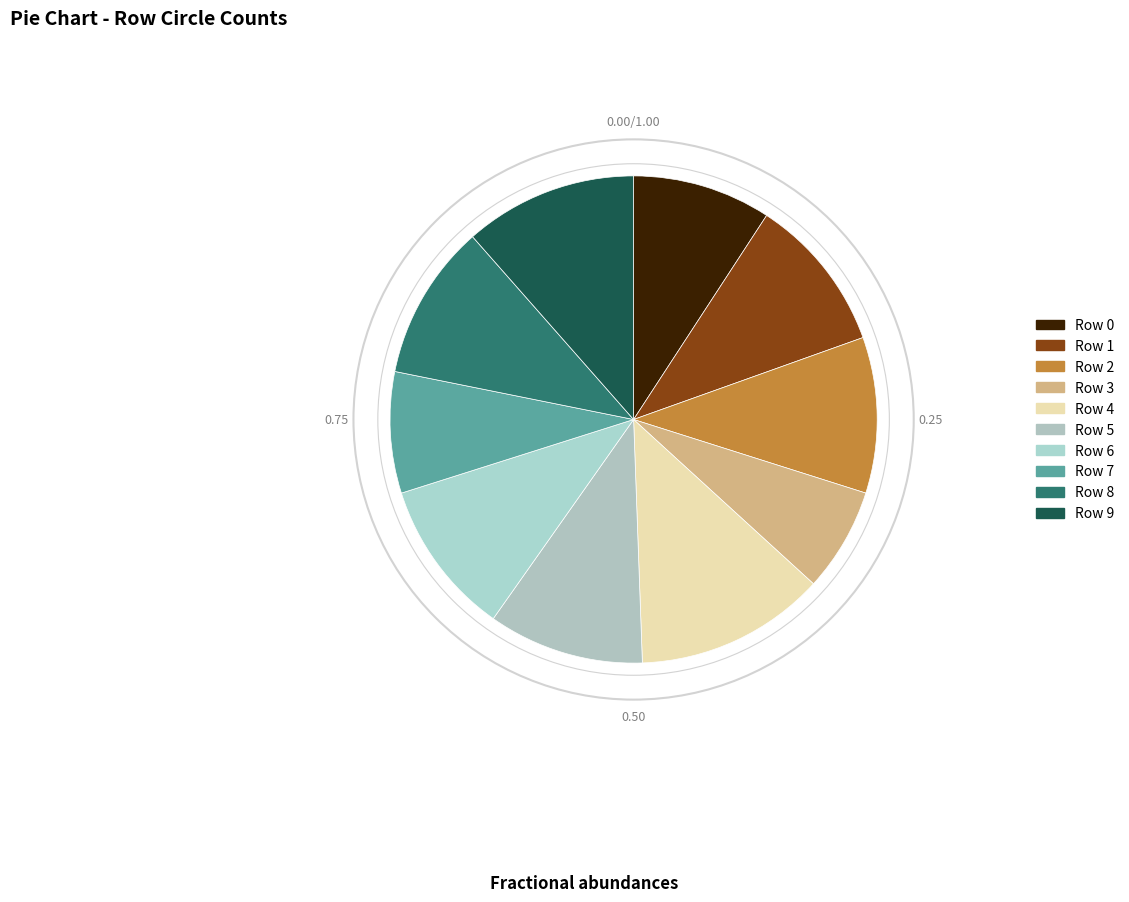

Rank the categories by value from lowest to highest.

Row 3, Row 7, Row 0, Row 1, Row 2, Row 5, Row 6, Row 8, Row 9, Row 4